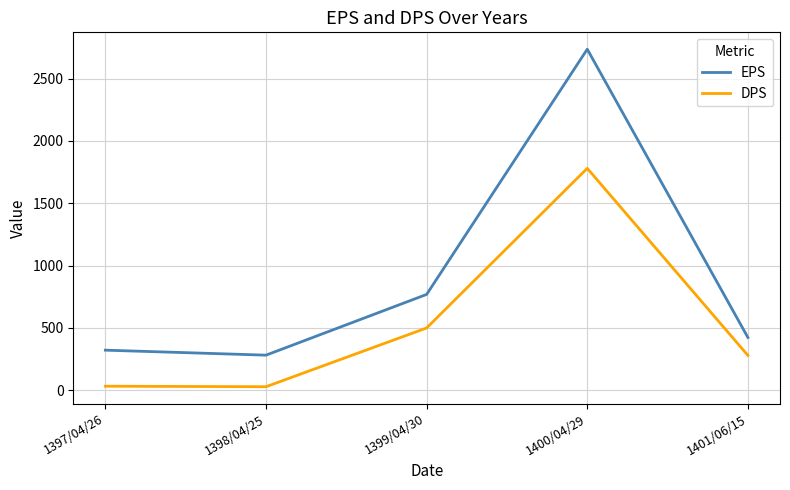

Where is the first local maximum for EPS?

1400/04/29